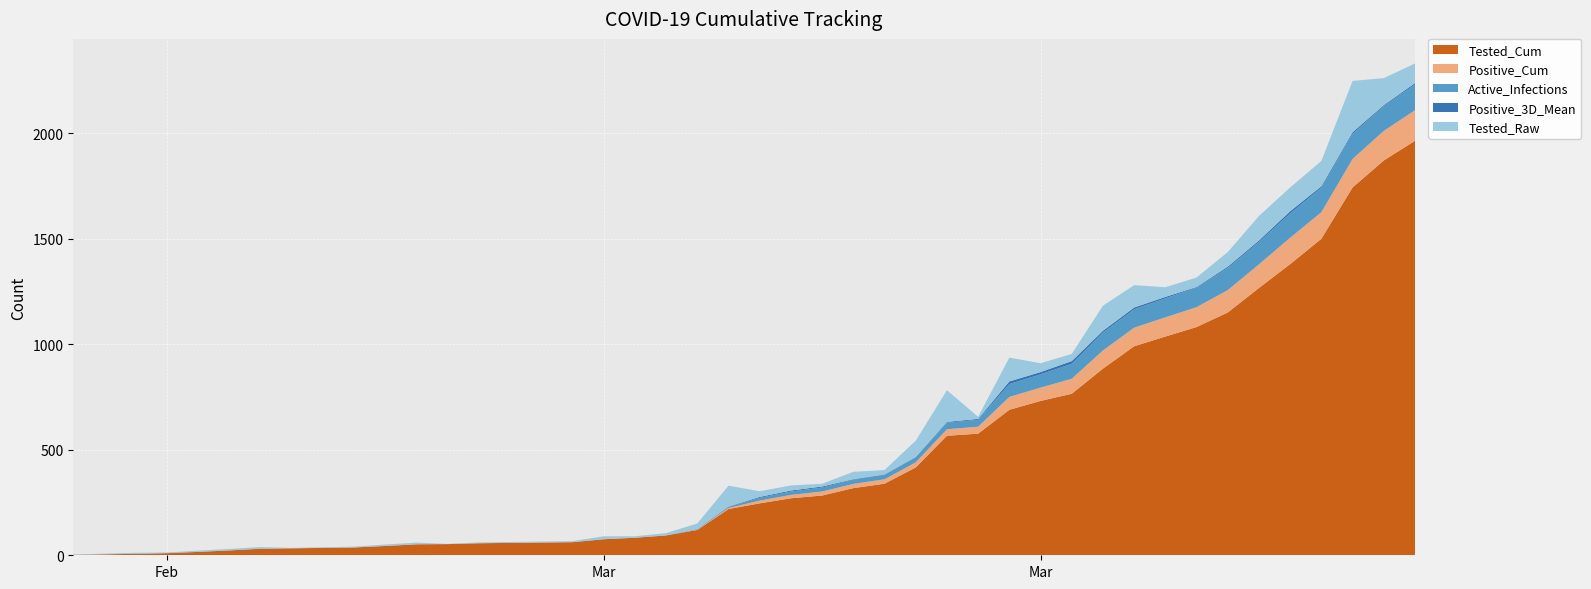

Reading left to right, what are all the values shown in this chart?

Tested_Cum: 2.0	7.0	10.0	16.0	23.0	31.0	33.0	37.0	44.0	52.0	53.0	57.0	62.0	76.0	83.0	94.0	120.0	219.0	246.0	270.0	283.0	318.0	339.0	416.0	566.0	576.0	689.0	731.0	765.0	884.0	990.0	1036.0	1081.0	1150.0	1266.0	1379.0	1499.0	1742.0	1870.0	1963.0
Positive_Cum: 0.0	0.0	0.0	0.0	0.0	0.0	0.0	0.0	0.0	0.0	0.0	0.0	0.0	0.0	0.0	0.0	2.0	5.0	13.0	16.0	19.0	20.0	21.0	24.0	31.0	33.0	61.0	63.0	71.0	86.0	88.0	91.0	94.0	106.0	112.0	125.0	126.0	135.0	140.0	145.0
Active_Infections: 0.0	0.0	0.0	0.0	0.0	0.0	0.0	0.0	0.0	0.0	0.0	0.0	0.0	0.0	0.0	0.0	2.0	5.0	13.0	16.0	19.0	20.0	21.0	24.0	31.0	33.0	61.0	63.0	71.0	85.0	87.0	90.0	93.0	105.0	106.0	115.0	116.0	119.0	117.0	122.0
Positive_3D_Mean: 0.0	0.0	0.0	0.0	0.0	0.0	0.0	0.0	0.0	0.0	0.0	0.0	0.0	0.0	0.0	0.0	0.7	1.7	4.3	4.7	4.7	2.3	1.7	1.7	3.7	4.0	12.3	10.7	12.7	8.3	8.3	6.7	2.7	6.0	7.0	10.3	6.7	7.7	5.0	6.3
Tested_Raw: 2.0	5.0	3.0	6.0	7.0	8.0	2.0	4.0	7.0	8.0	1.0	4.0	5.0	14.0	7.0	11.0	26.0	99.0	27.0	24.0	13.0	35.0	21.0	77.0	150.0	10.0	113.0	42.0	34.0	119.0	106.0	46.0	45.0	69.0	116.0	113.0	120.0	243.0	128.0	93.0